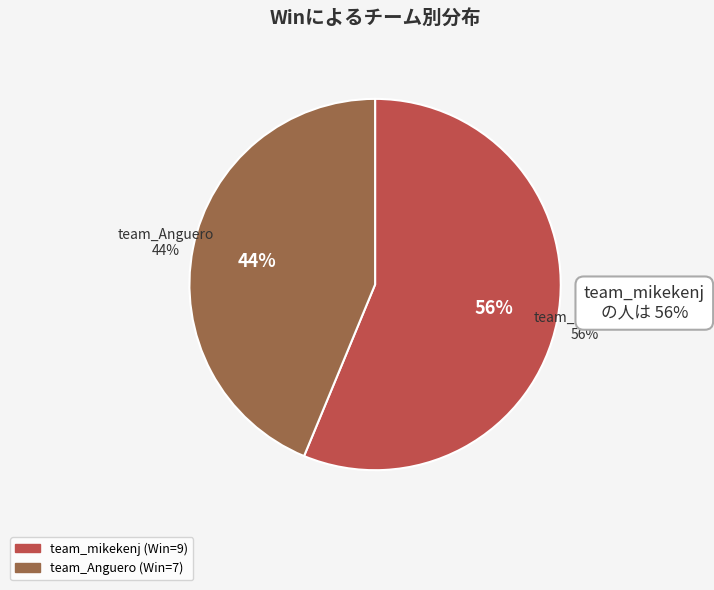

To the nearest percent, what is the difference between the team_mikekenj and team_Anguero slice percentages?

12%